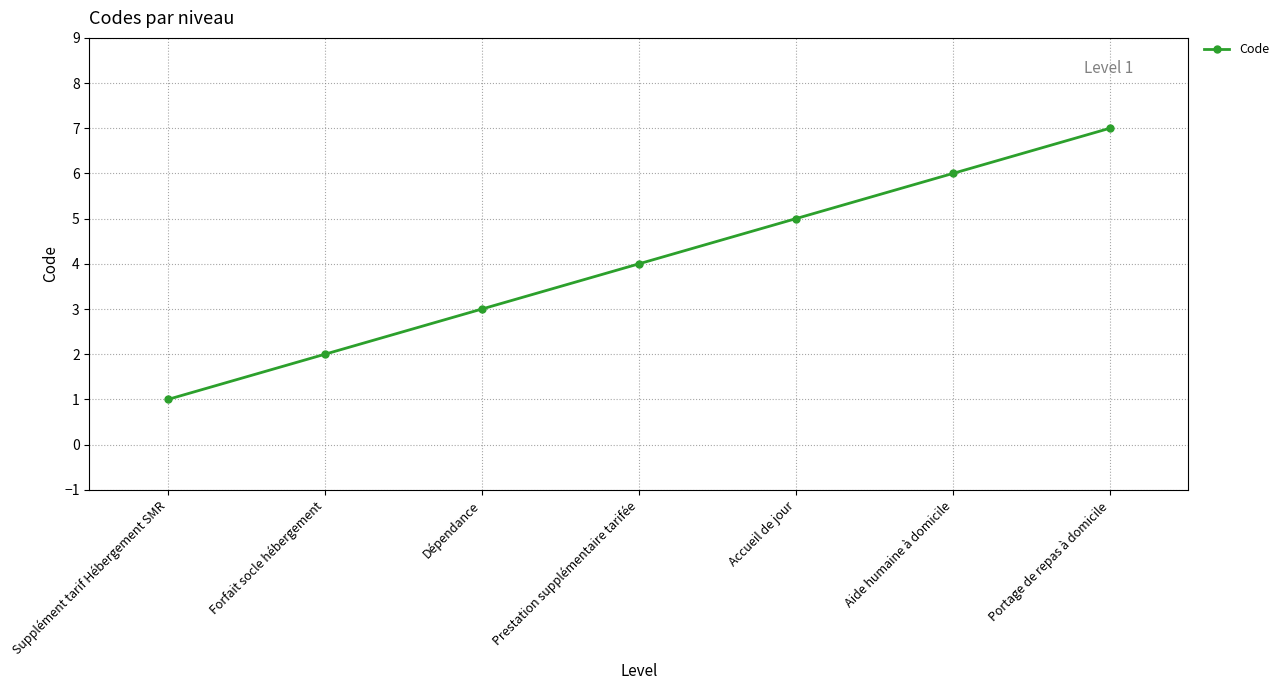

What is the label of the 5th point from the right?

Dépendance